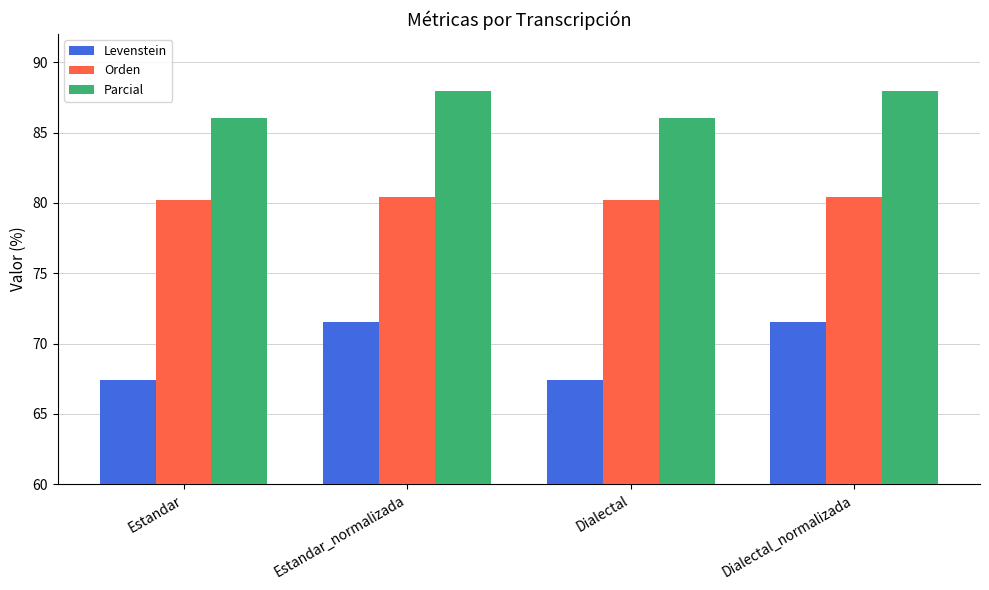

What is the lowest value of the Parcial series?

86.0